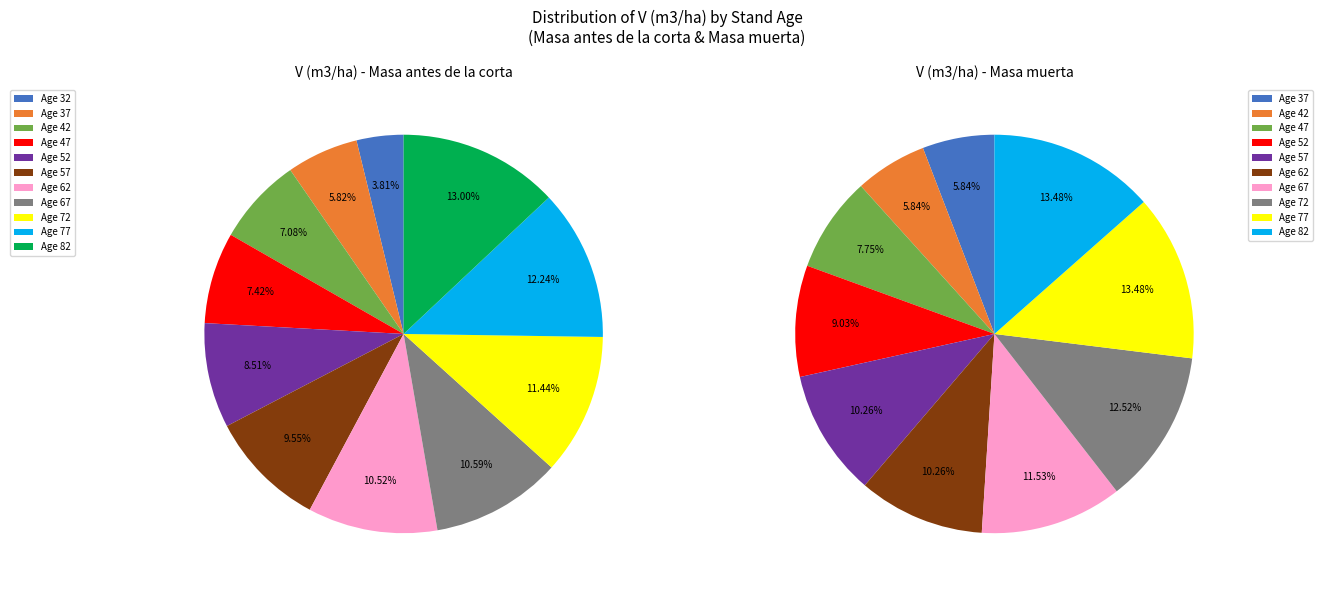

Is it true that 67 is 11% of the pie?

True